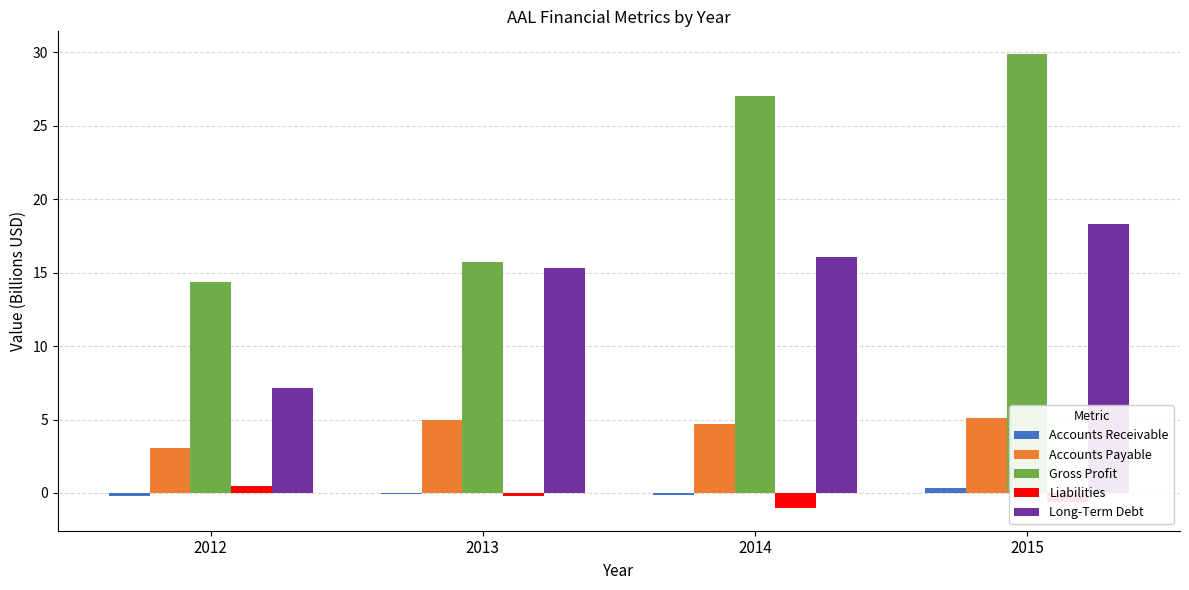

What is the sum of the Accounts Receivable values at 2013 and 2012?

-0.3